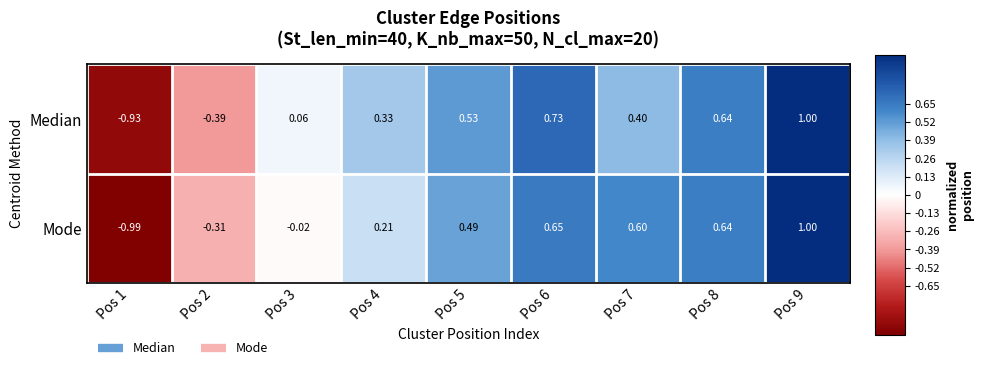

Between Pos 1 and Pos 4, which series saw the biggest shift?

Median